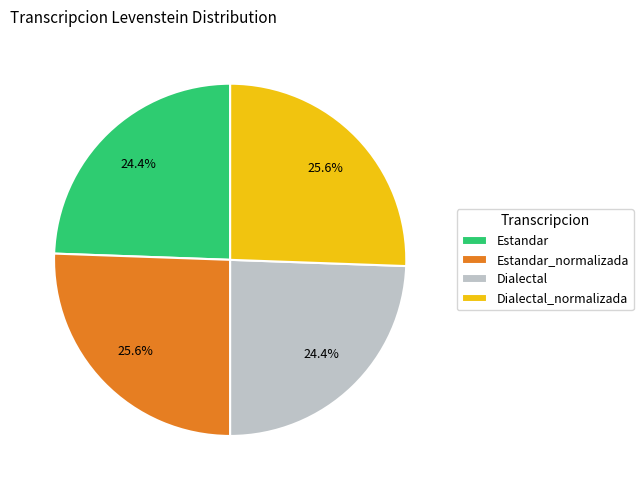

Does Estandar_normalizada represent more than half of the total?

No